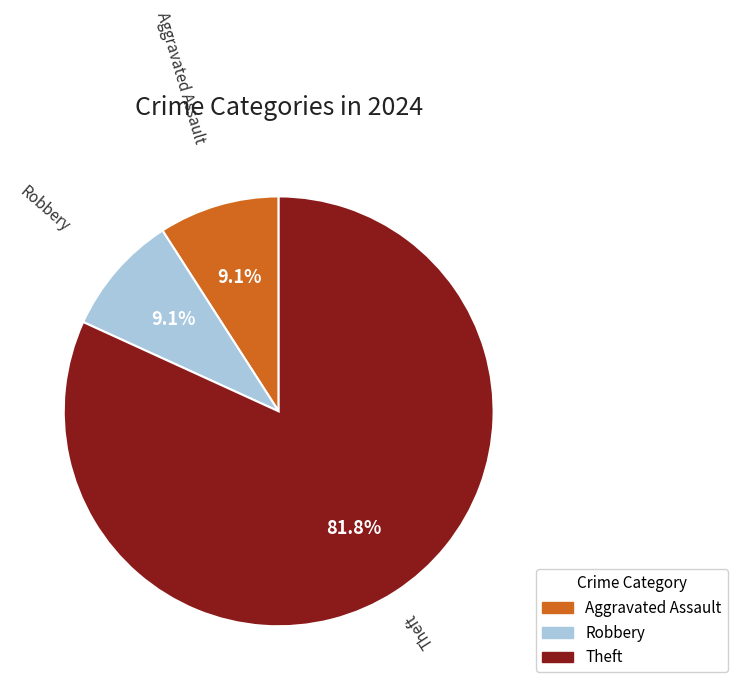

How many segments does this pie chart have?

3